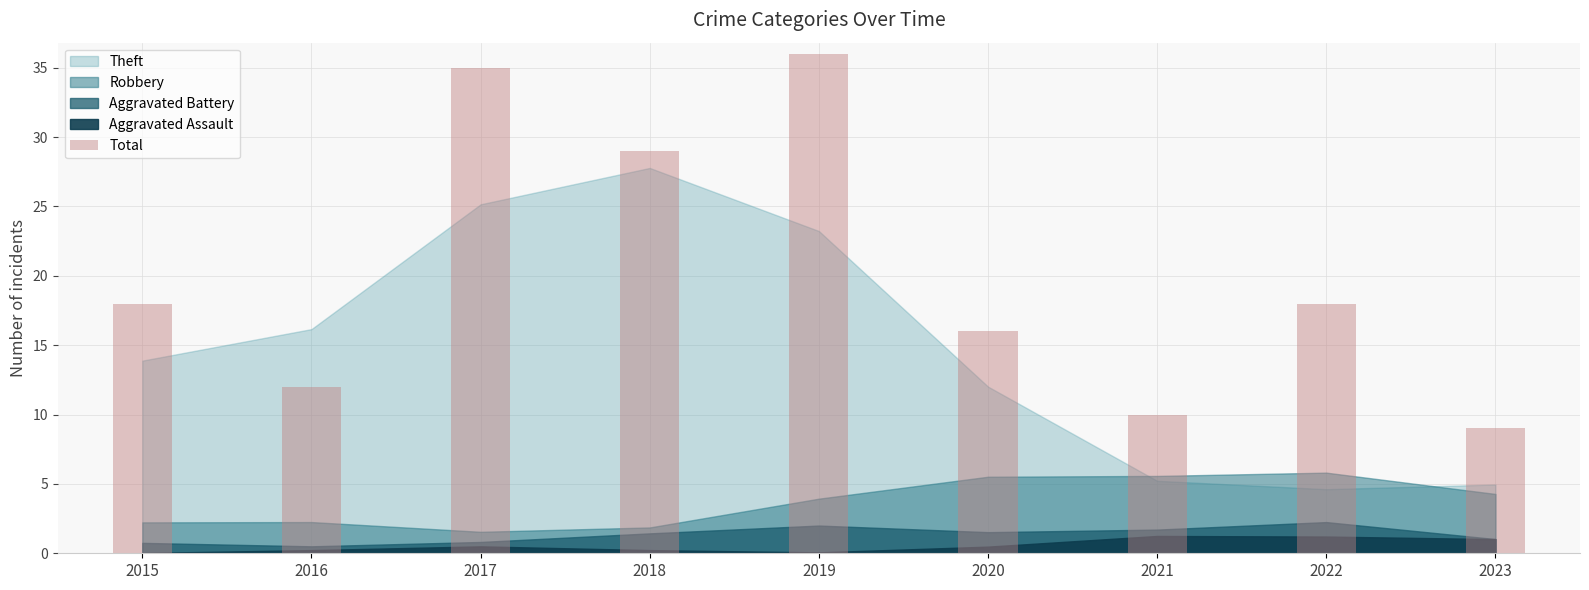

True or false: the data shows 4 at 2020.

False